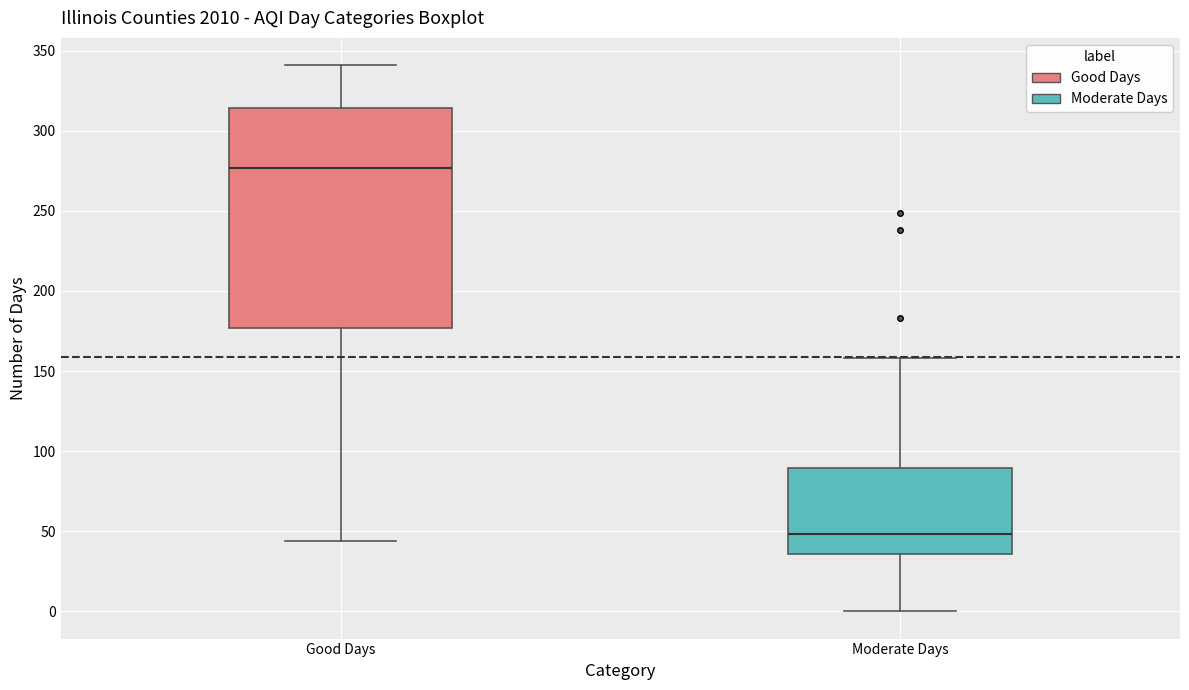

Where does the median line of the box for Good Days sit on the y-axis? The values are not printed on the chart, so give them approximately, as read against the axis.

275